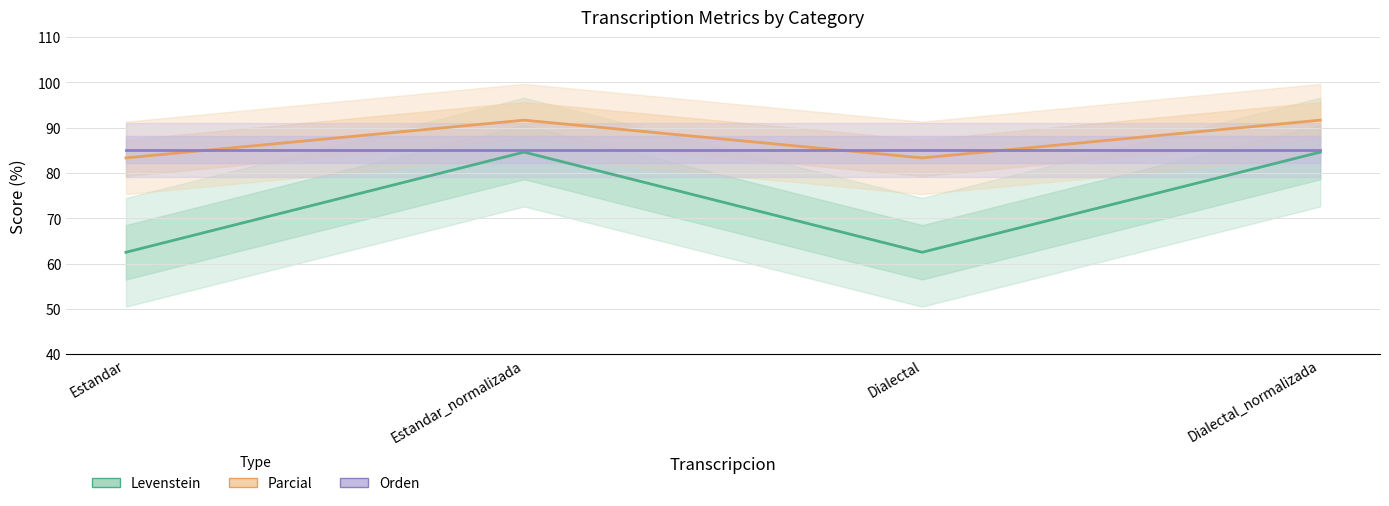

How many distinct data groups are displayed?

3